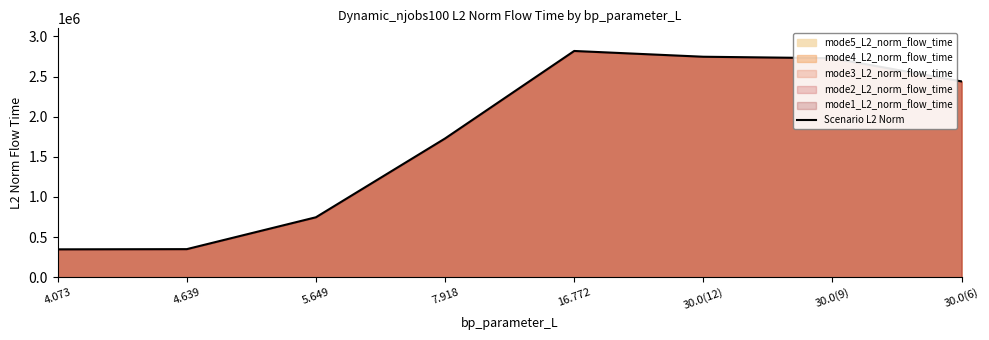

What is the value of the 1st point from the left?

348229.5